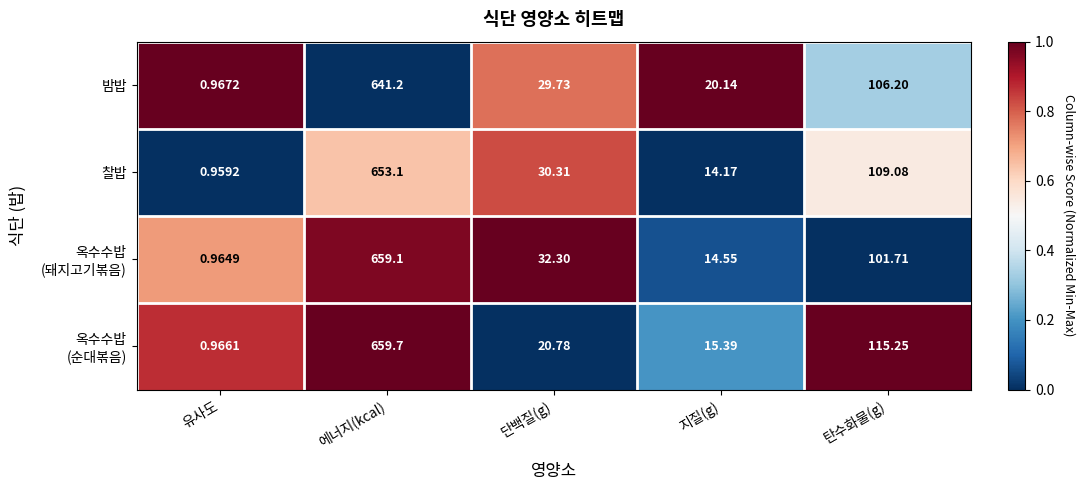

What is the total value across all series at 에너지(kcal)?

2613.1